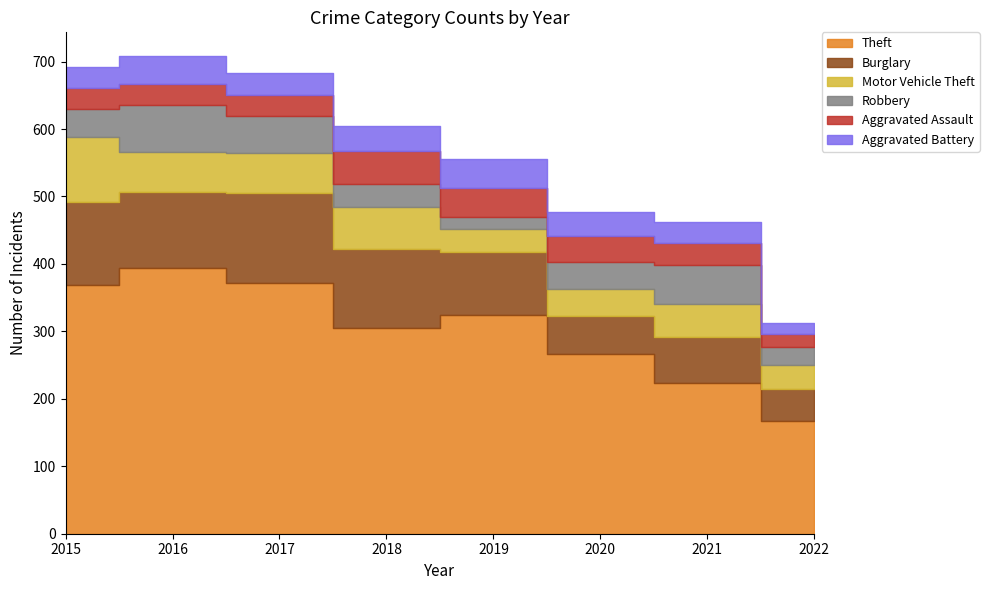

In Theft, how many points are lower than both neighbors (excluding endpoints)?

1